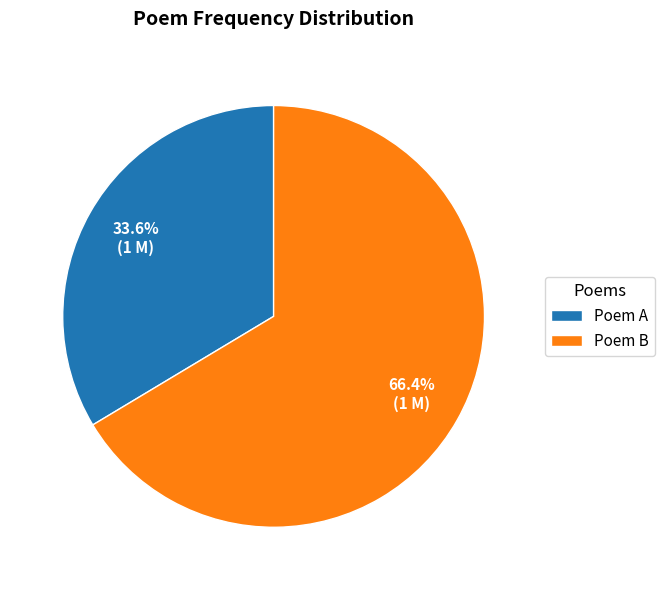

Rank the categories by value from lowest to highest.

Poem A, Poem B